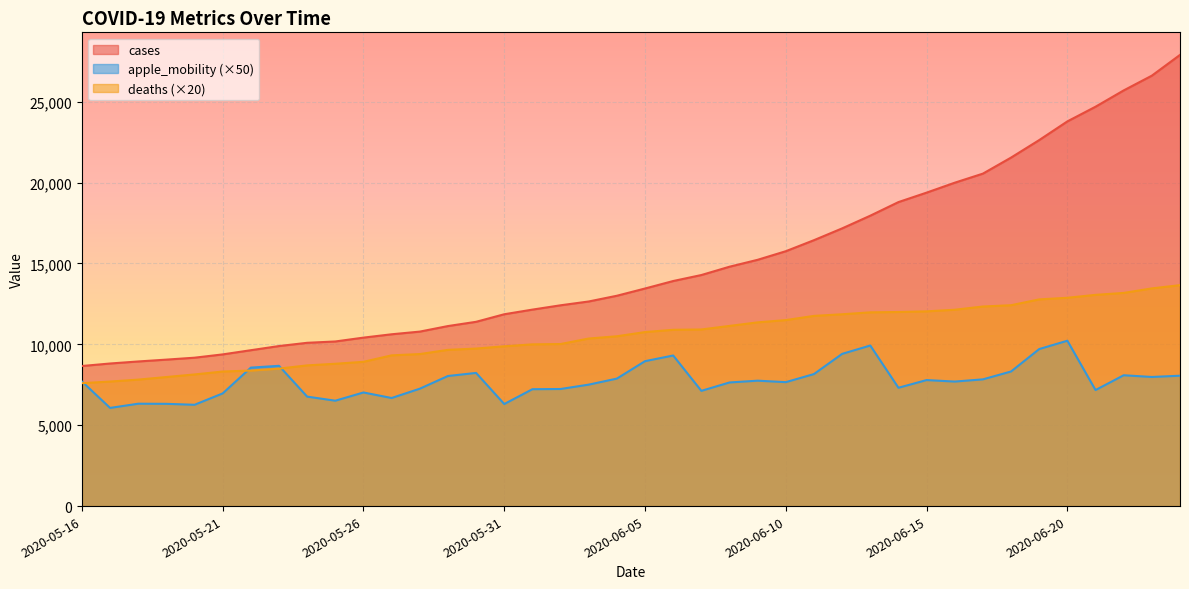

Which has a higher value, 2020-05-30 or 2020-06-12?

2020-06-12